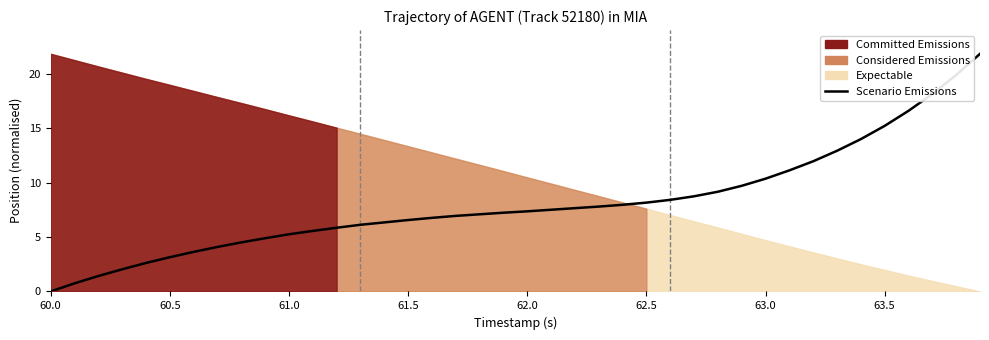

Which label corresponds to the smallest value in the chart?

60.0